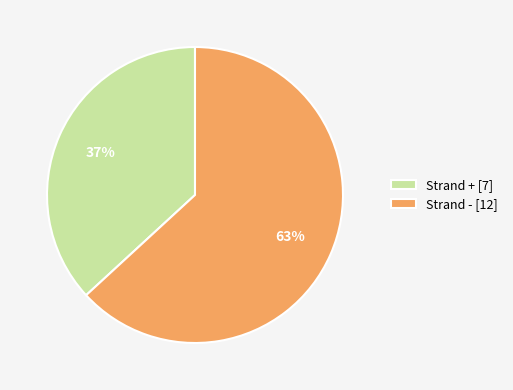

What percentage is the Strand - [12] slice, to the nearest percent?

63%